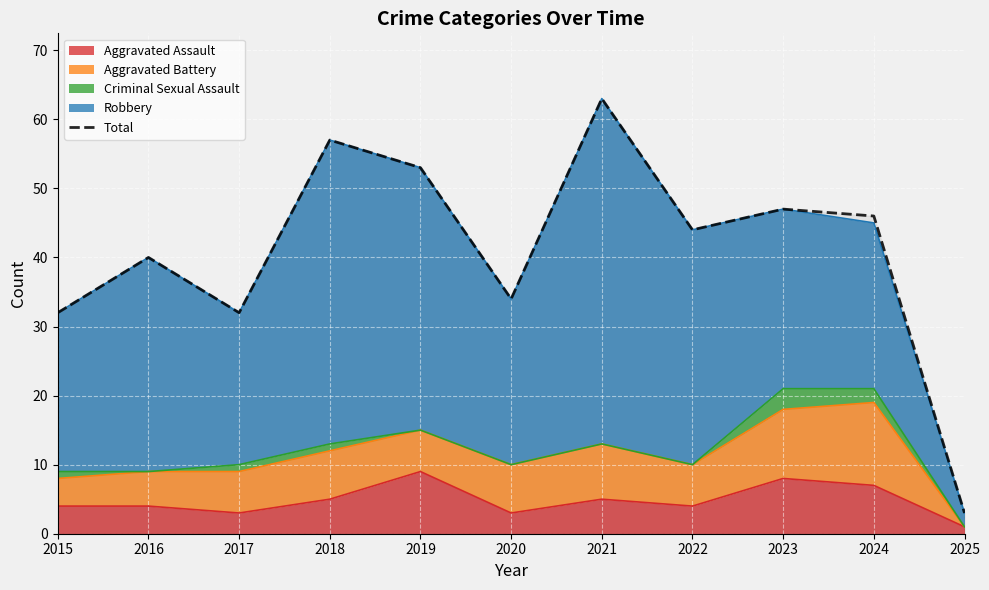

What is the ratio of the value at 2018 to the value at 2025?

19.0